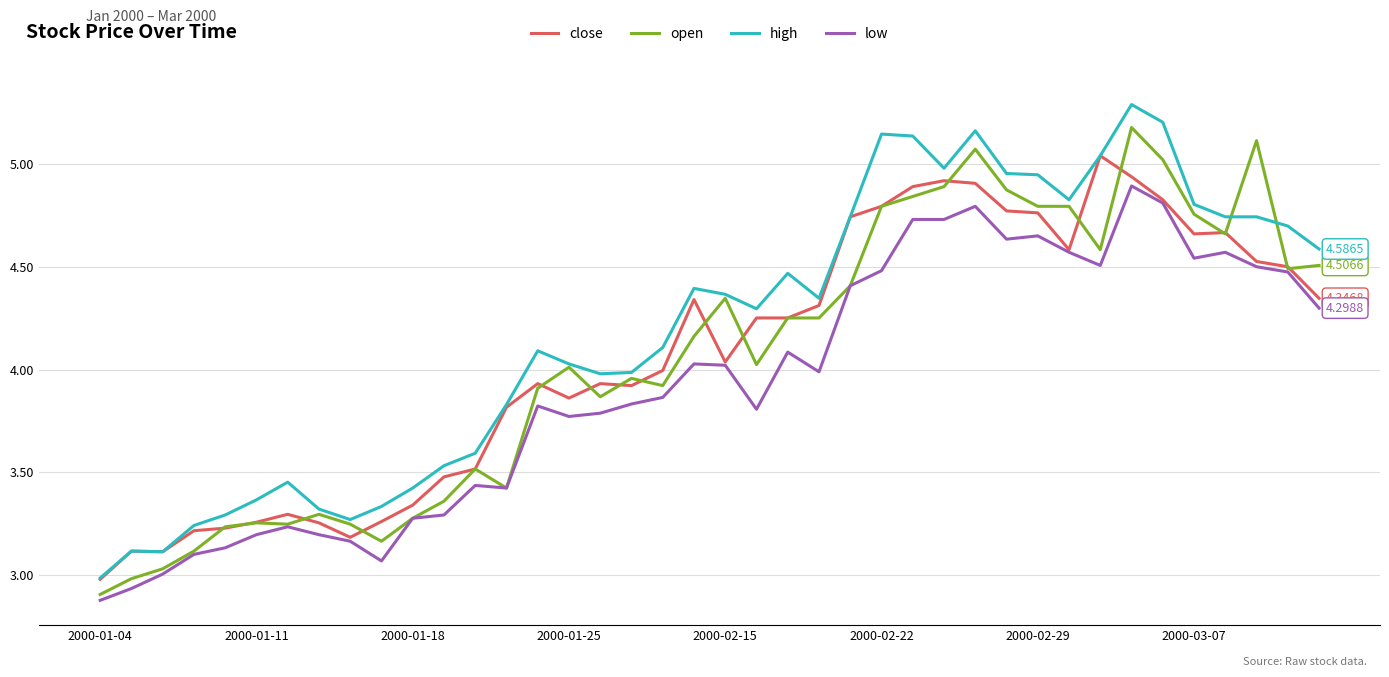

True or false: high and low cross at least once.

False